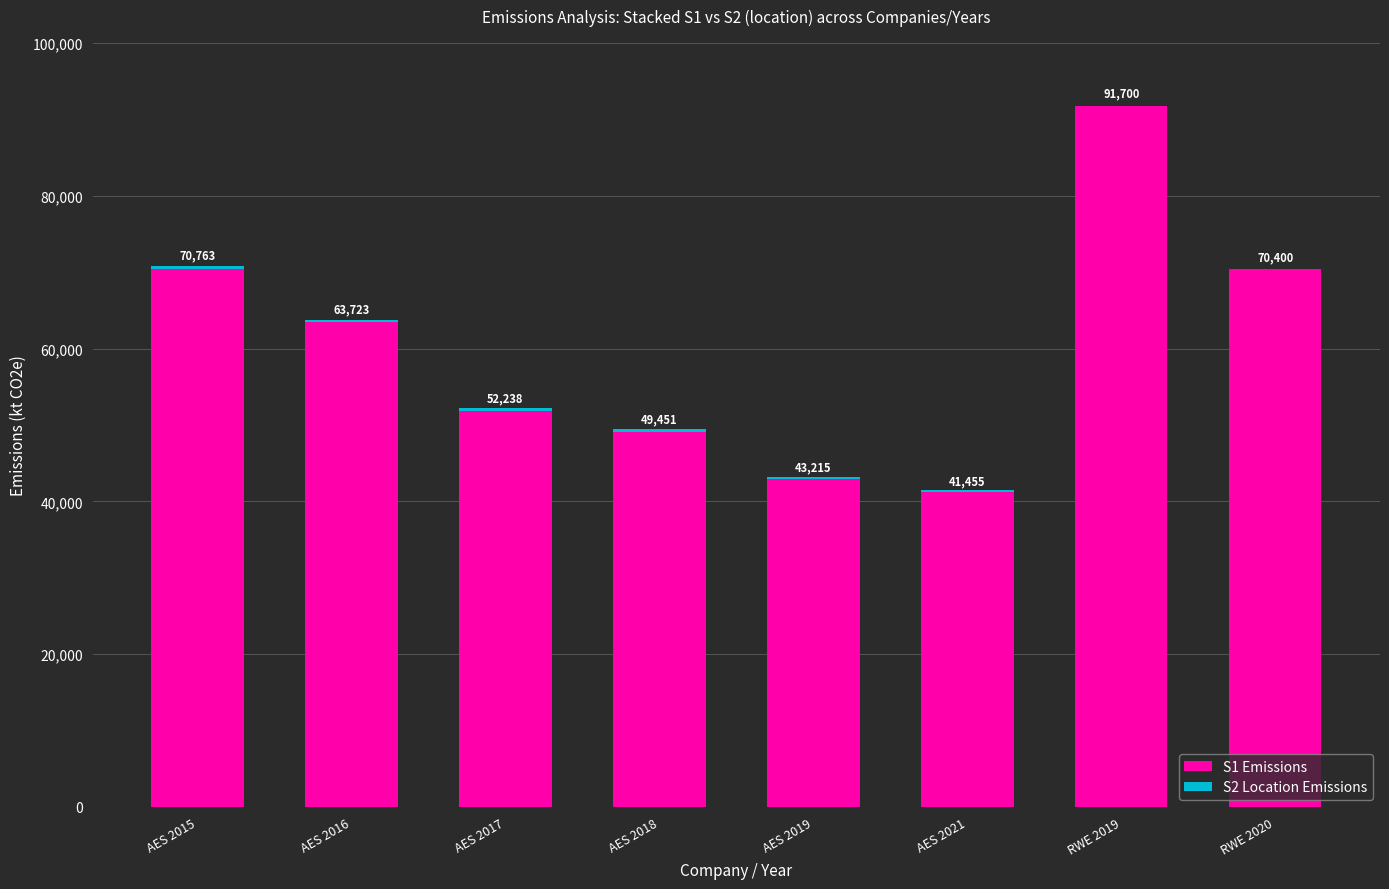

At which category is the sum across all series the highest?

RWE 2019